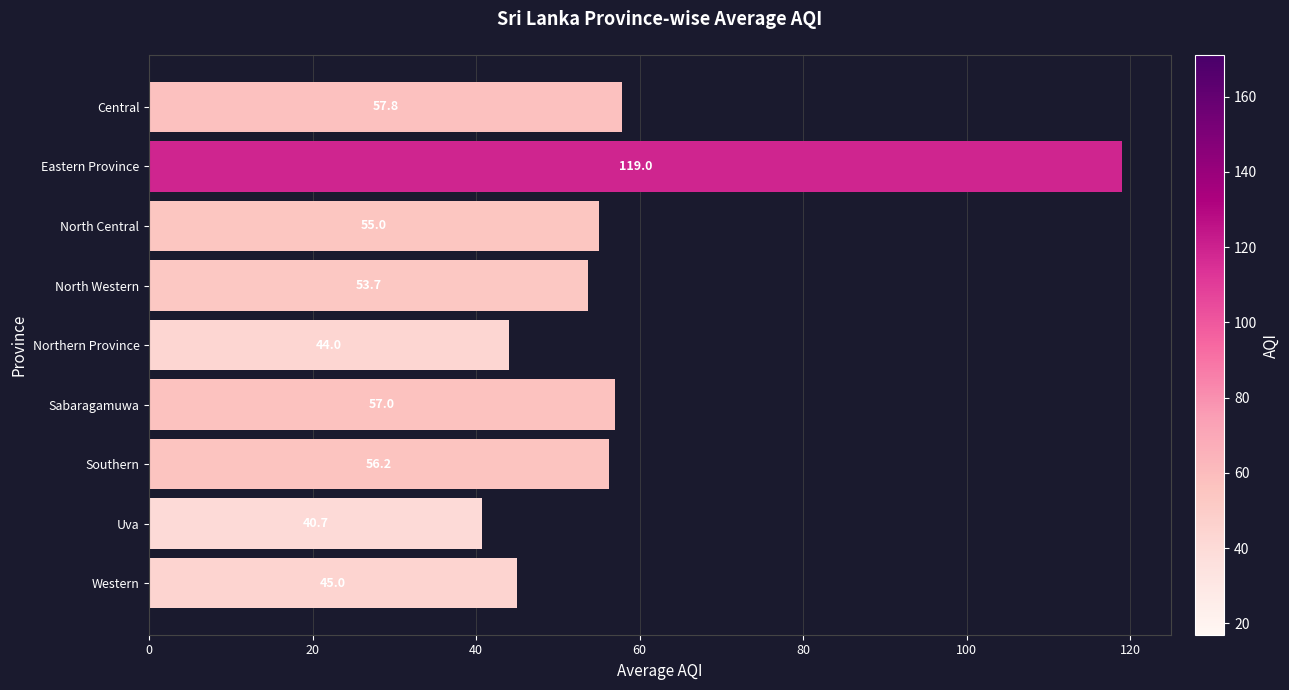

What is the label of the 5th bar from the top?

Northern Province